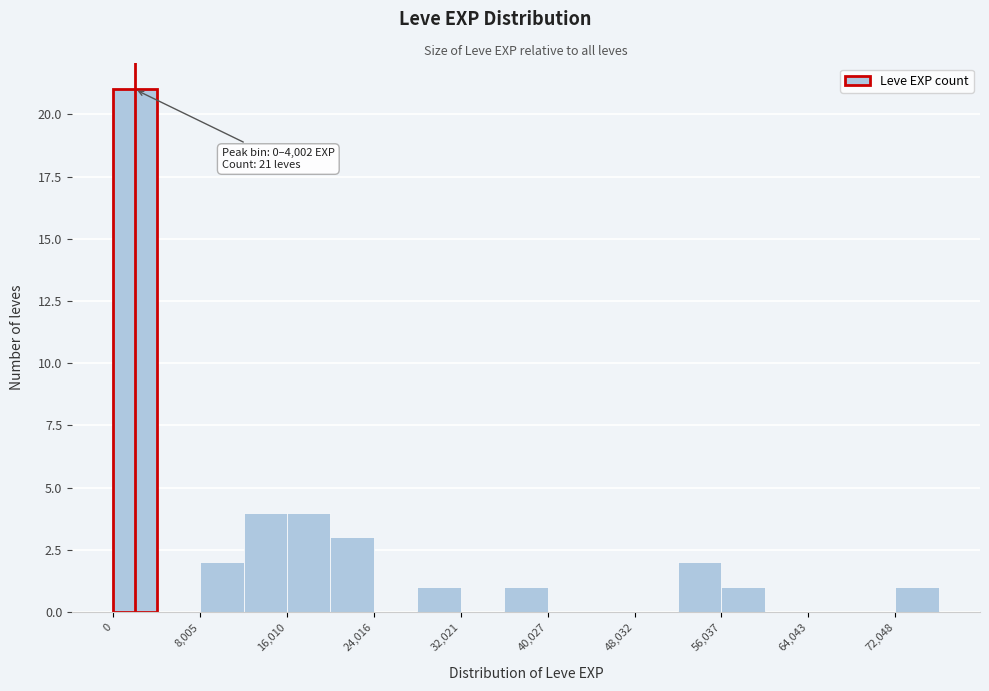

Which range on the x-axis has the tallest bar?

0 to 4000